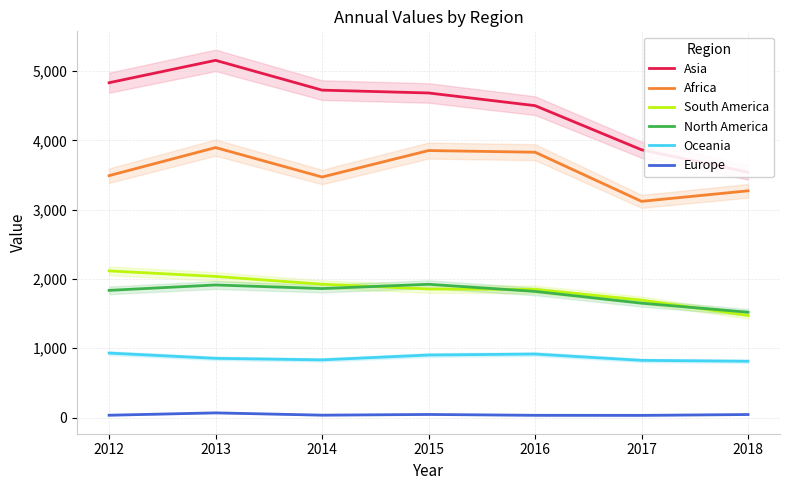

Which series has the widest spread of values?

Asia